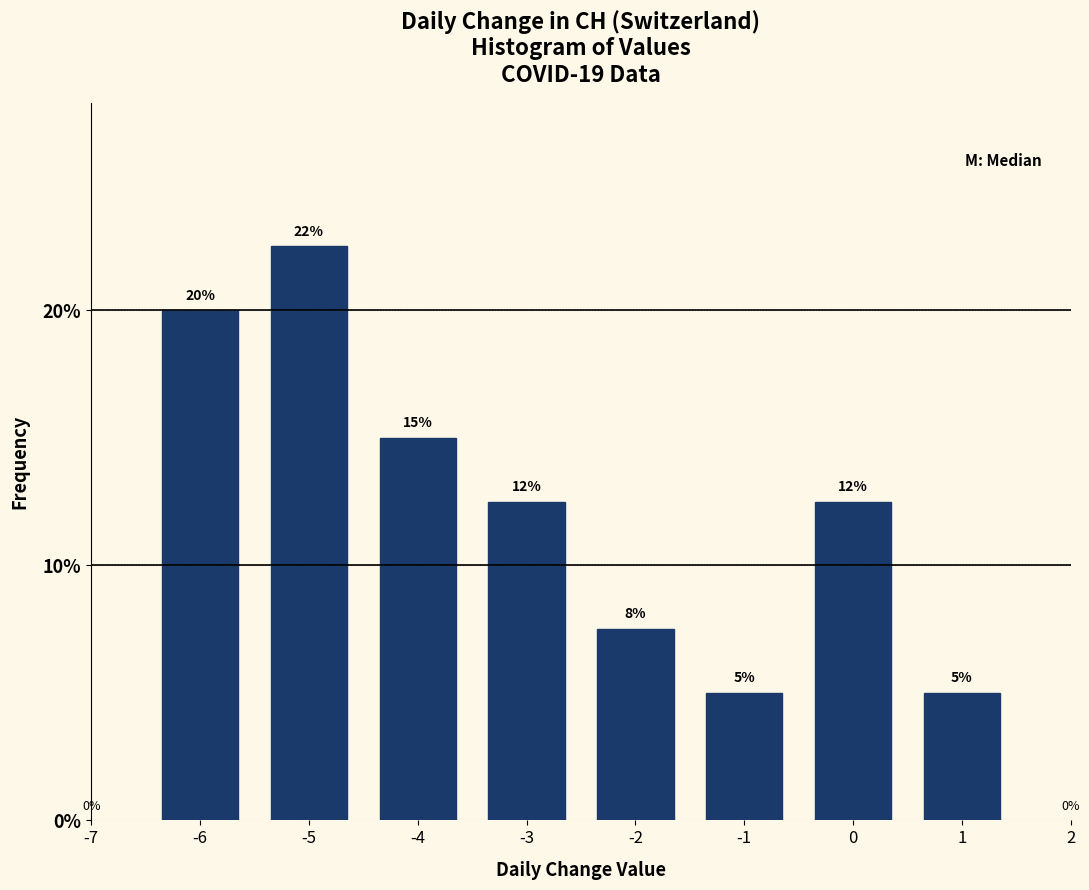

Does the chart contain any negative values?

No